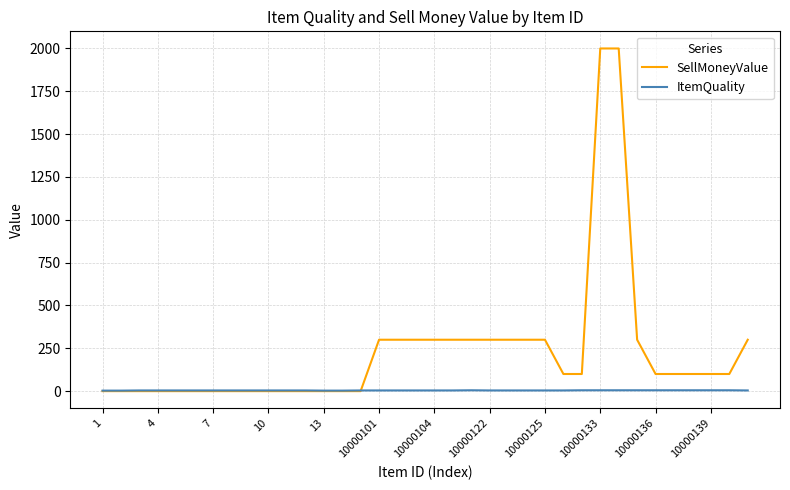

Which series has the largest range (max minus min)?

SellMoneyValue